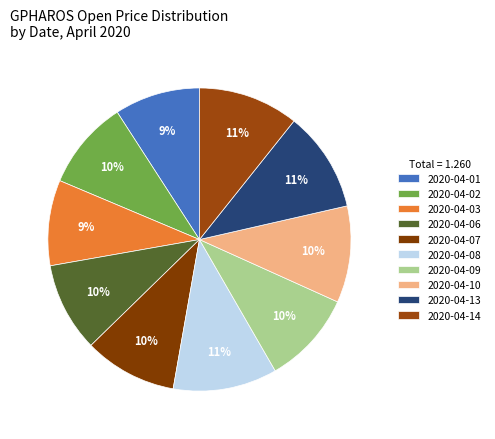

Combined, do 2020-04-07 and 2020-04-01 account for over 50%?

No